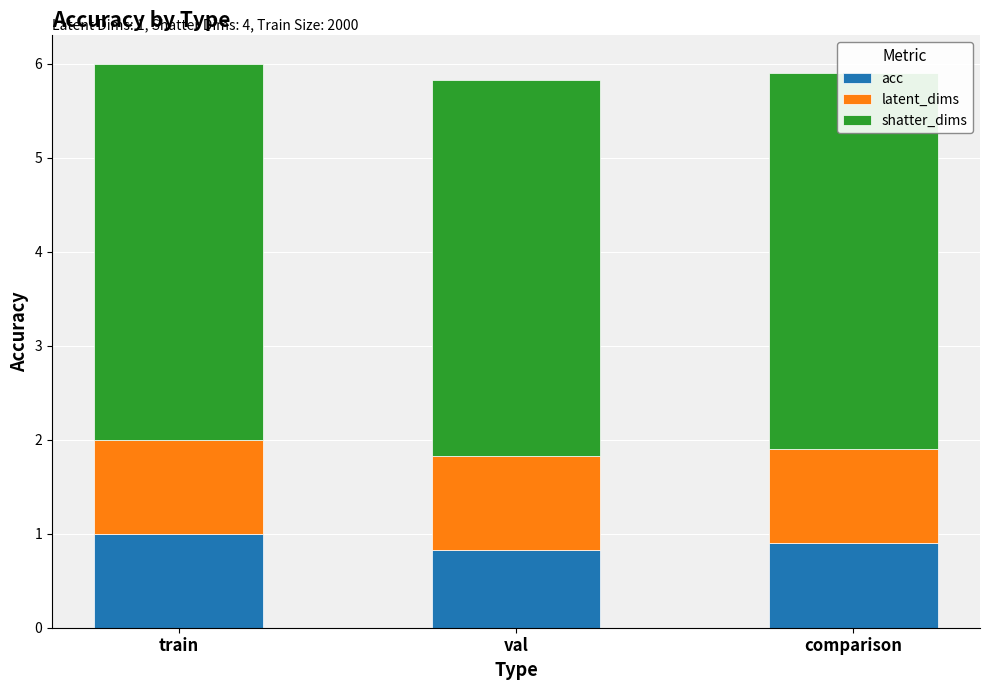

What position from the right is train?

3